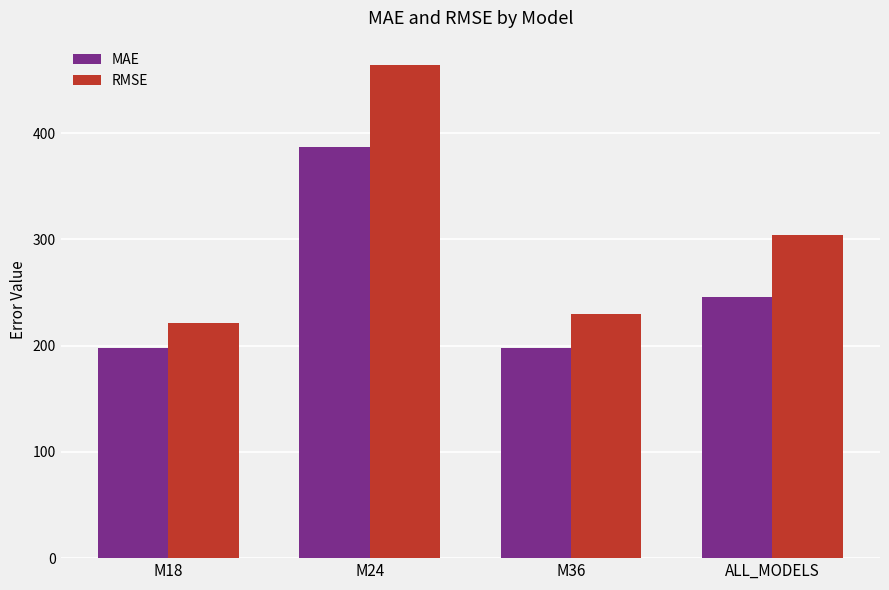

Rank the series at M24 from highest to lowest value.

RMSE, MAE